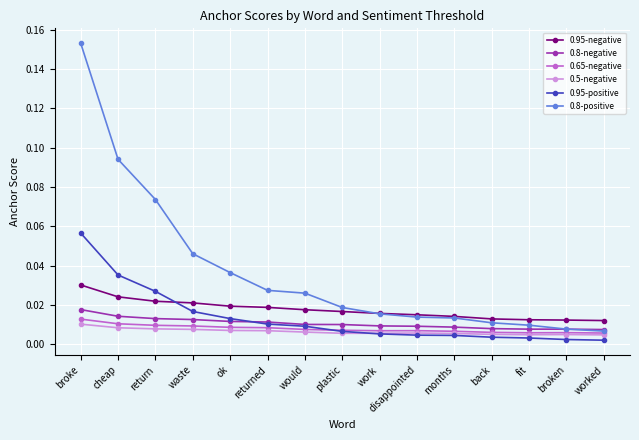

Does the chart display data point markers on the line(s)?

Yes